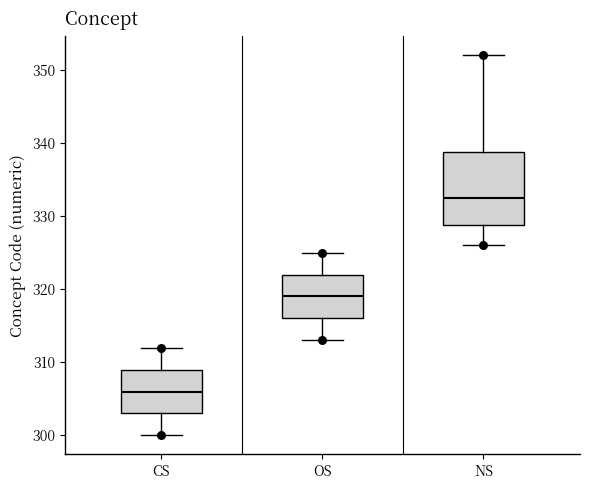

Reading left to right, transcribe this box plot: for each box, give where its median line is, the range the box spans, and where its two whiskers end, as read against the y-axis. The values are not printed on the chart, so give them approximately, as read against the axis.

CS: median 306, box 303 to 309, whiskers 300 to 312
OS: median 319, box 316 to 322, whiskers 313 to 325
NS: median 333, box 329 to 339, whiskers 326 to 352